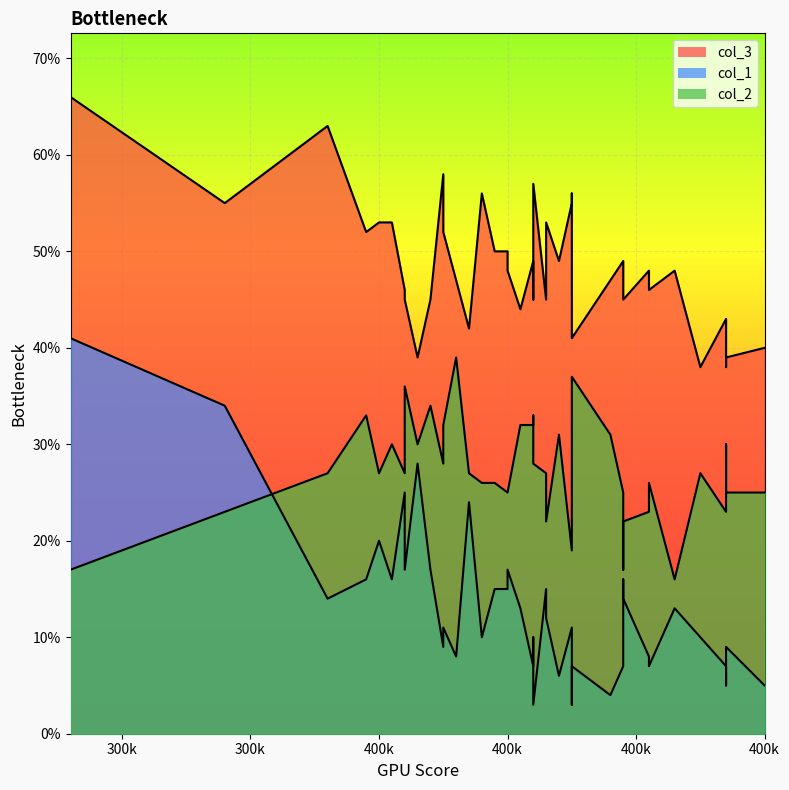

Which series ends up on top after the final intersection of col_1 and col_2?

col_2